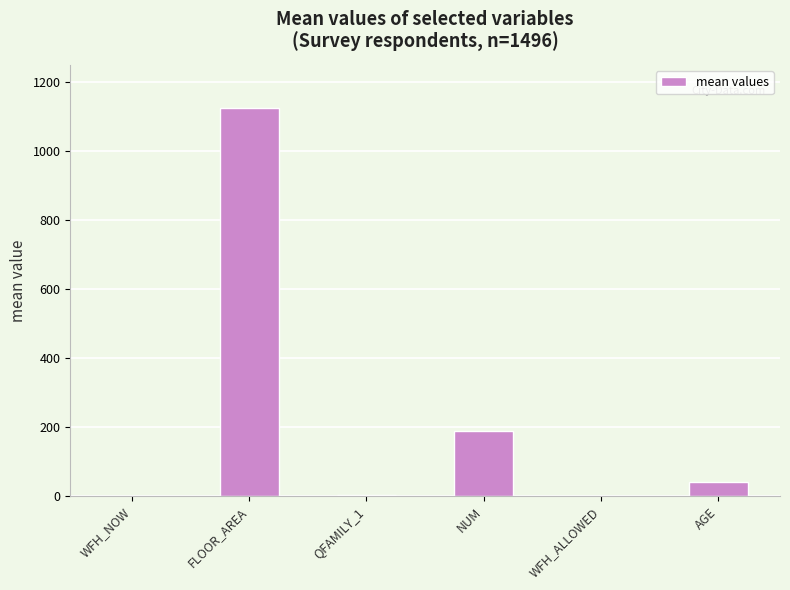

Are the bars horizontal?

No